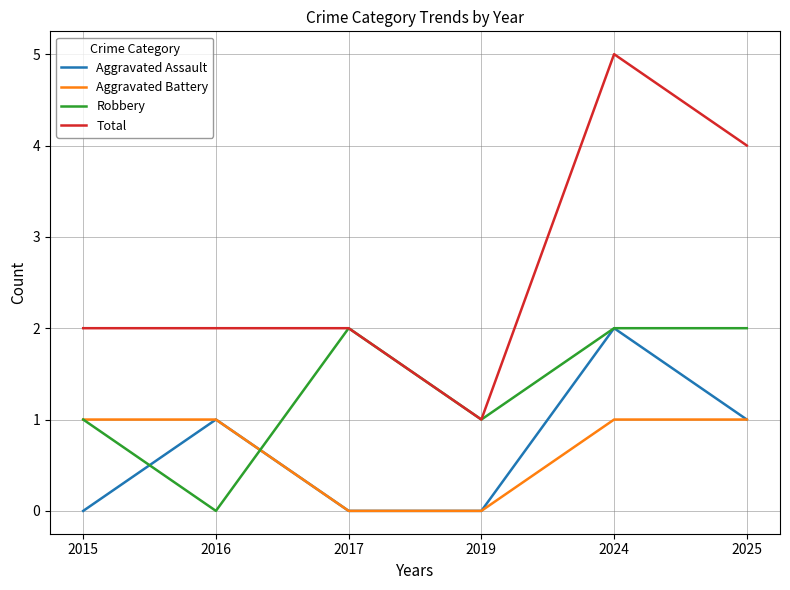

How many lines are shown in the chart?

4